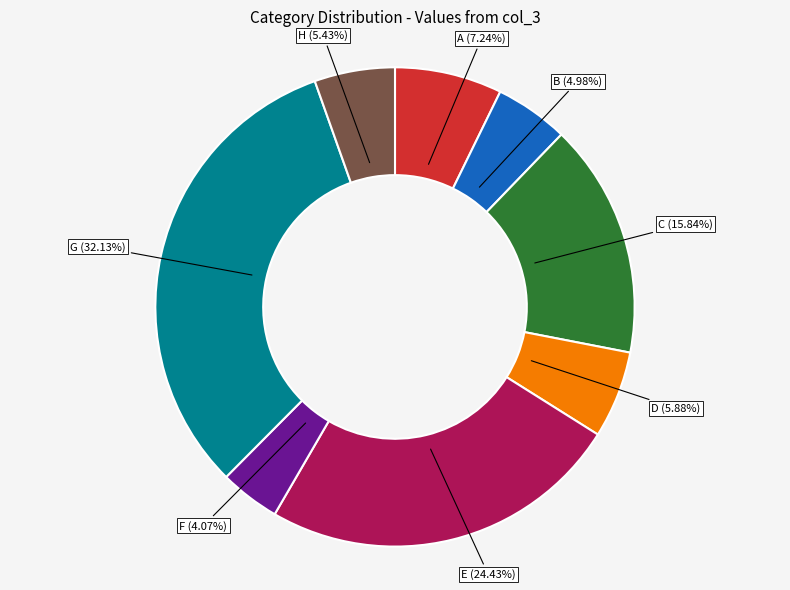

Approximately how many times larger is the value at A compared to C?

0.5